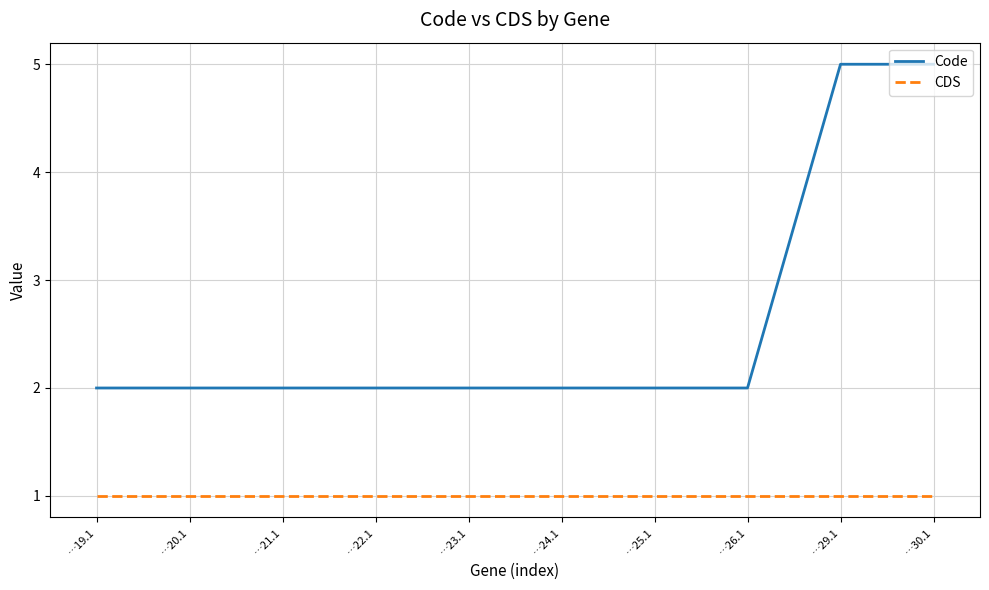

Is it true that Code equals 2 at …21.1?

True